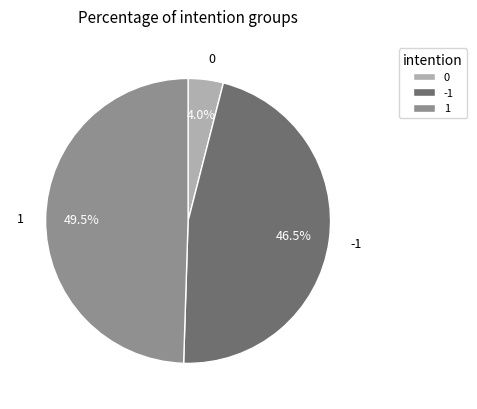

To the nearest percent, what percentage of the pie is 0?

4%